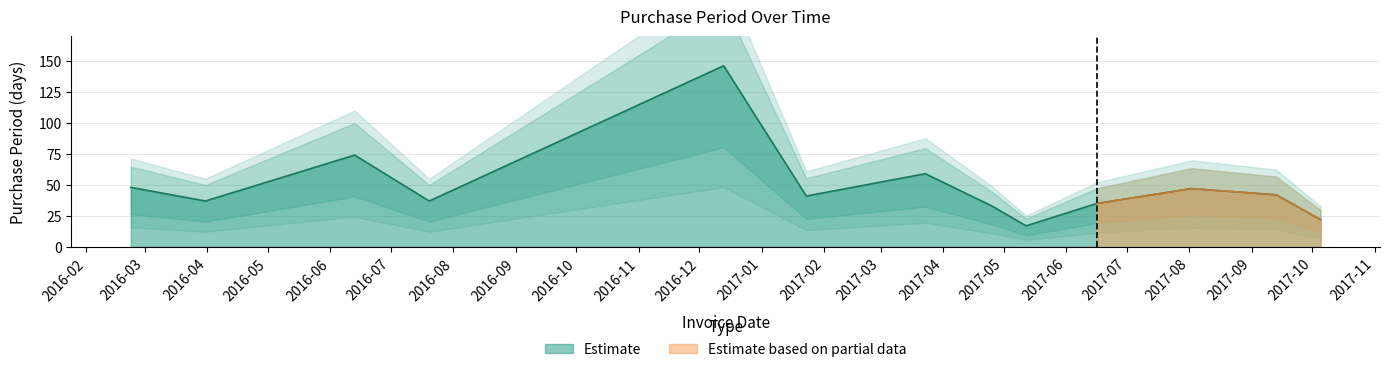

Does the chart have visible grid lines?

Yes